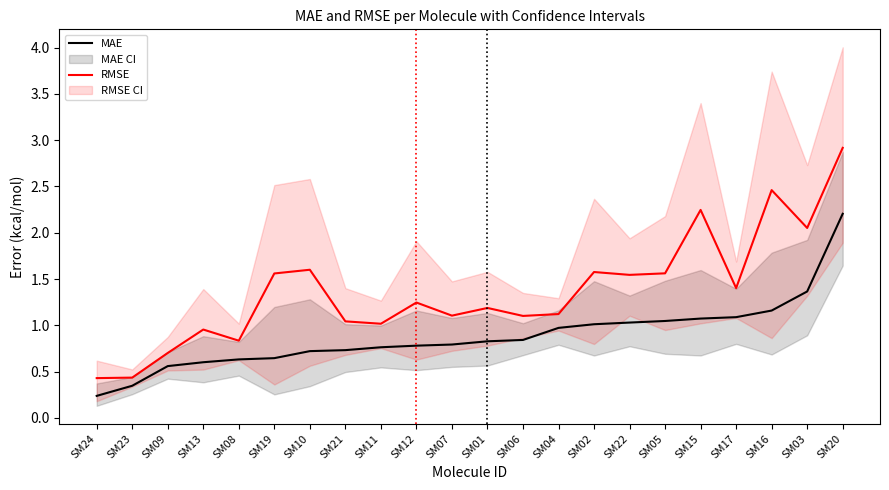

What is the label of the 13th point from the left?

SM06